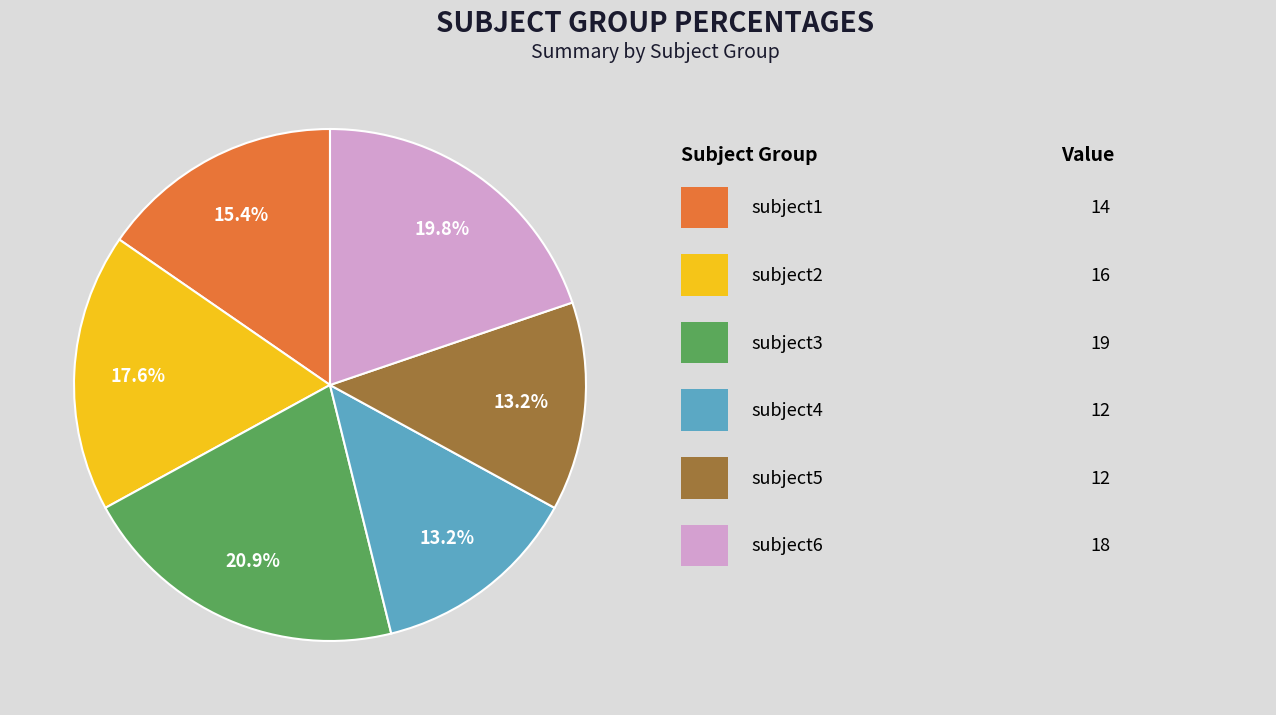

Is there a majority slice in this chart?

No